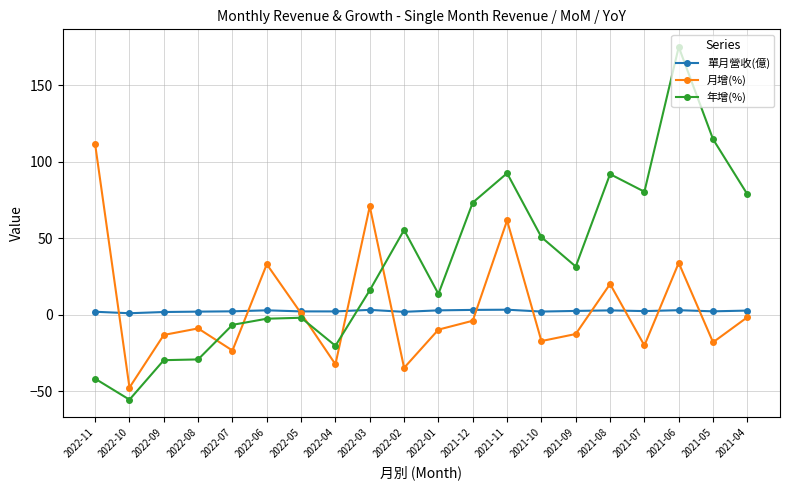

At 2021-05, list the series in order from smallest to largest.

月增(%), 單月營收(億), 年增(%)